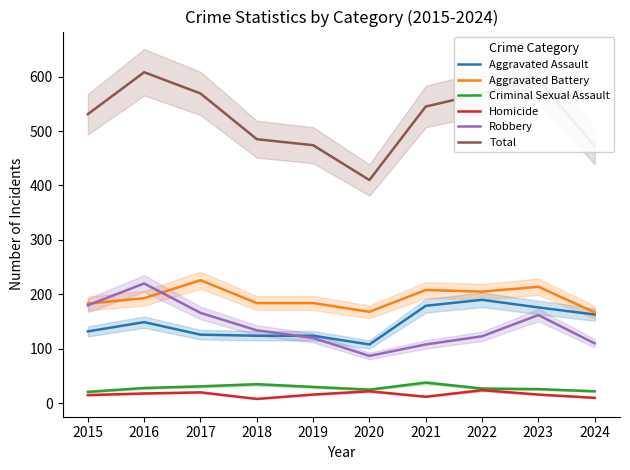

What is the smallest value displayed?

8